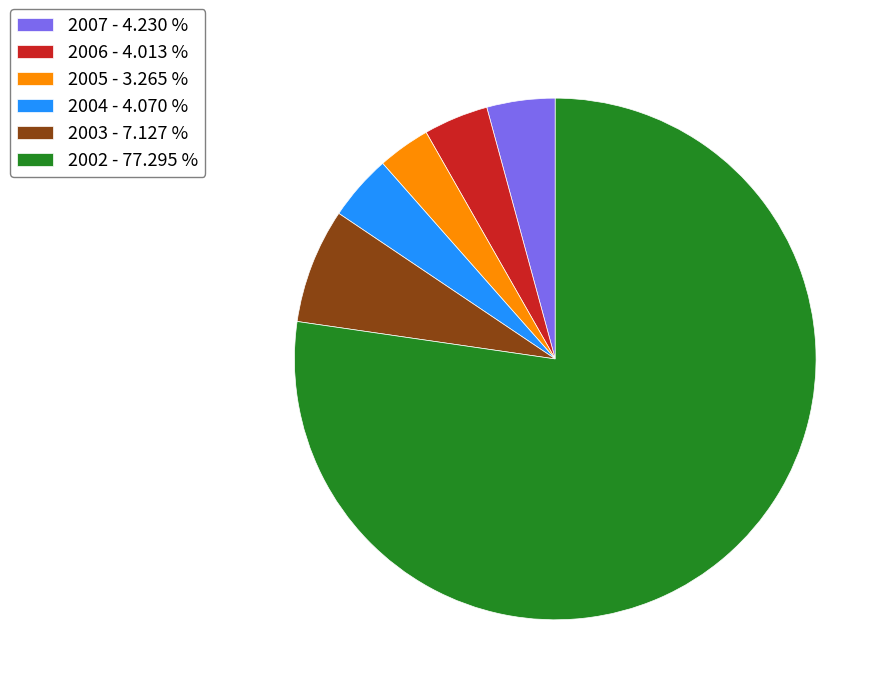

Count the number of slices in the pie.

6